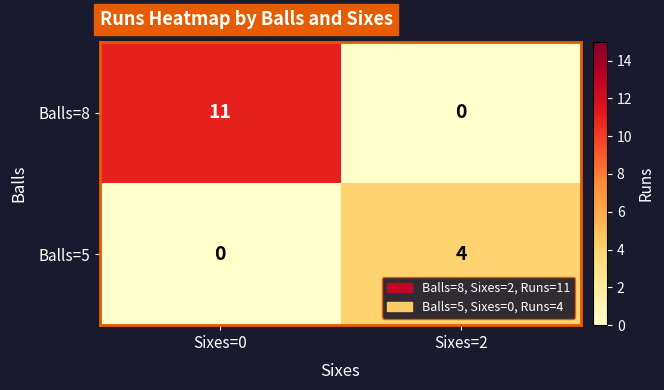

What is the total value across all series at Sixes=2?

4